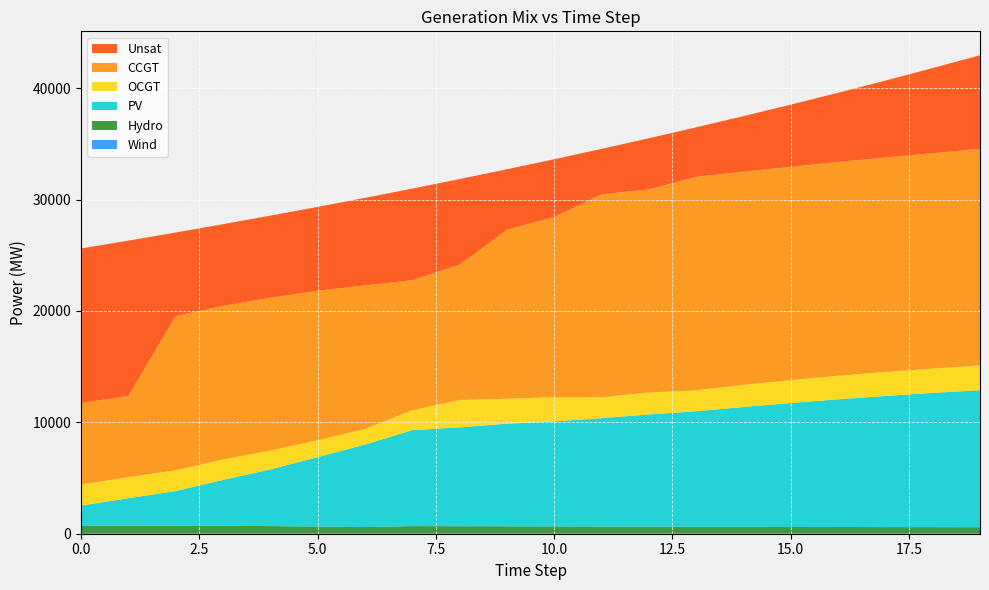

Reading left to right, extract all data points from this chart.

CCGT: 0=7323	1=7299	2=13838	3=13794	4=13719	5=13420	6=12888	7=11677	8=12136	9=15176	10=16166	11=18224	12=18233	13=19161	14=19139	15=19151	16=19196	17=19257	18=19339	19=19446
OCGT: 0=1891	1=1884	2=1876	3=1838	4=1695	5=1515	6=1399	7=1790	8=2457	9=2246	10=2177	11=1868	12=1977	13=1881	14=1982	15=2054	16=2115	17=2152	18=2180	19=2223
PV: 0=1791	1=2462	2=3107	3=4116	4=5088	5=6233	6=7407	7=8614	8=8878	9=9207	10=9428	11=9732	12=10069	13=10371	14=10761	15=11125	16=11462	17=11771	18=12051	19=12299
Hydro: 0=734	1=726	2=719	3=712	4=686	5=641	6=599	7=682	8=675	9=666	10=658	11=644	12=636	13=626	14=619	15=612	16=605	17=597	18=594	19=588
Unsat: 0=13869	1=13944	2=7501	3=7329	4=7368	5=7534	6=7860	7=8222	8=7696	9=5424	10=5192	11=4082	12=4588	13=4445	14=4989	15=5583	16=6211	17=6903	18=7640	19=8401
Wind: 0=0	1=0	2=0	3=0	4=0	5=0	6=0	7=0	8=0	9=0	10=0	11=0	12=0	13=0	14=0	15=0	16=0	17=0	18=0	19=0